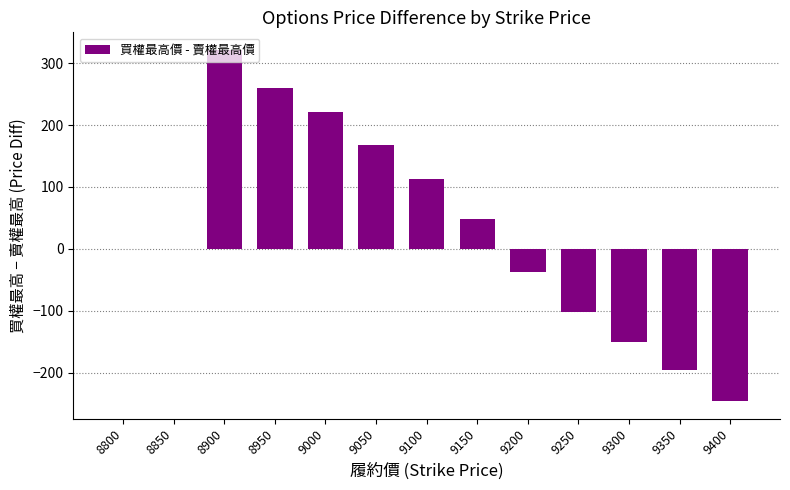

The value at 8950 is 259.2. True or false?

True